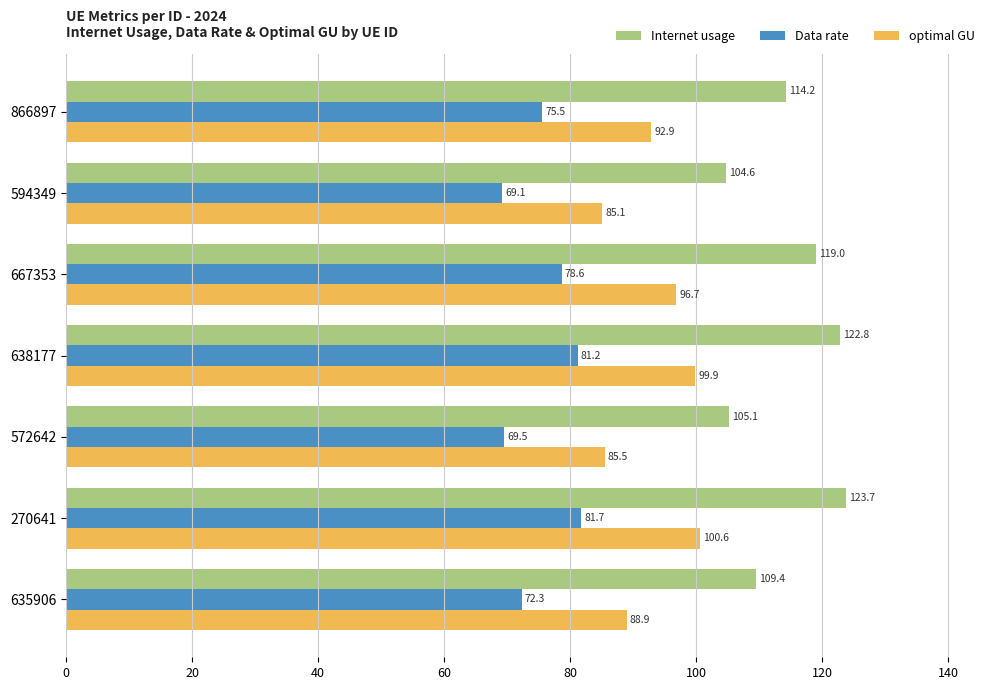

What is the difference between the second highest and minimum values in the Internet usage series?

18.2